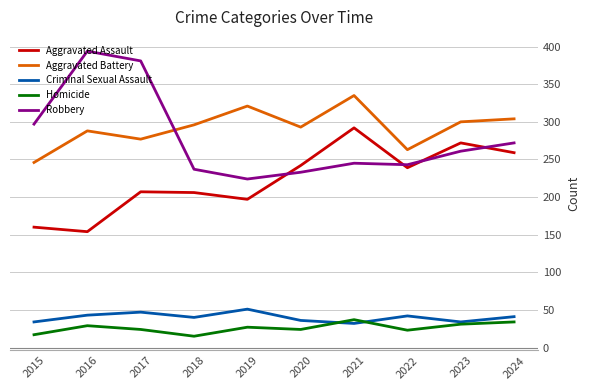

Is it true that Criminal Sexual Assault equals 12 at 2015?

False